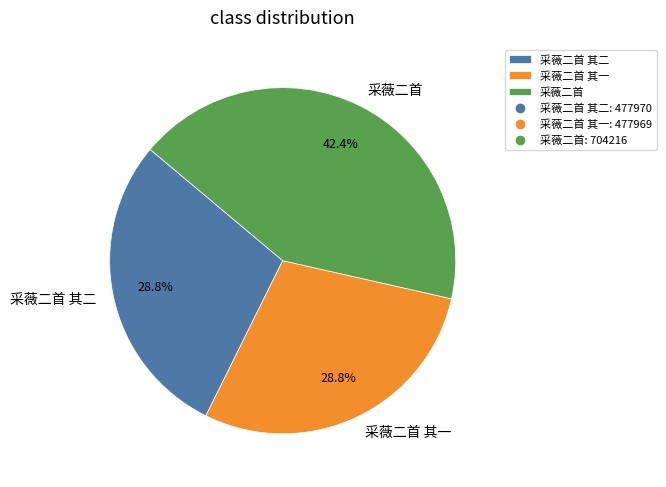

The 采薇二首 其二 slice represents 29% of the pie. True or false?

True